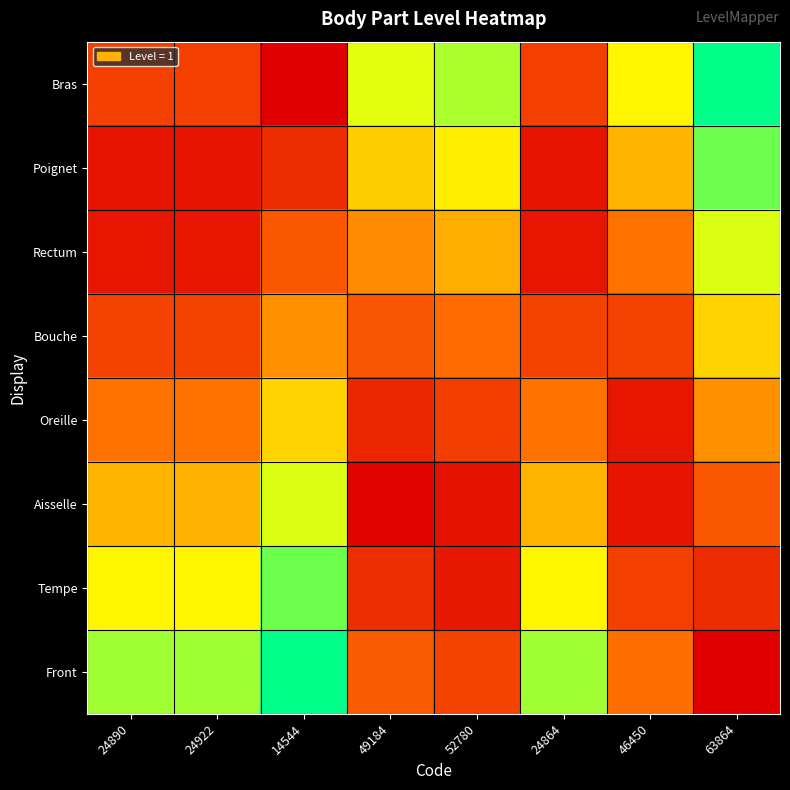

Which has a higher value, 63864 or 24890?

63864